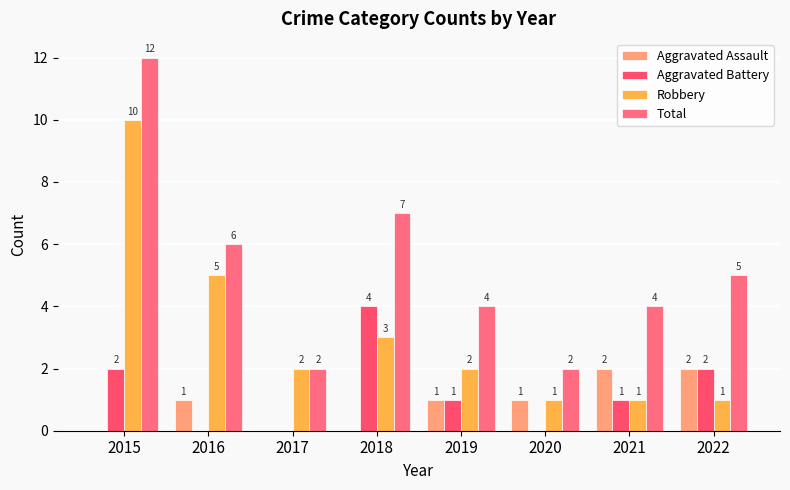

Reading left to right, what are all the values shown in this chart?

Aggravated Assault: 2015=0	2016=1	2017=0	2018=0	2019=1	2020=1	2021=2	2022=2
Aggravated Battery: 2015=2	2016=0	2017=0	2018=4	2019=1	2020=0	2021=1	2022=2
Robbery: 2015=10	2016=5	2017=2	2018=3	2019=2	2020=1	2021=1	2022=1
Total: 2015=12	2016=6	2017=2	2018=7	2019=4	2020=2	2021=4	2022=5